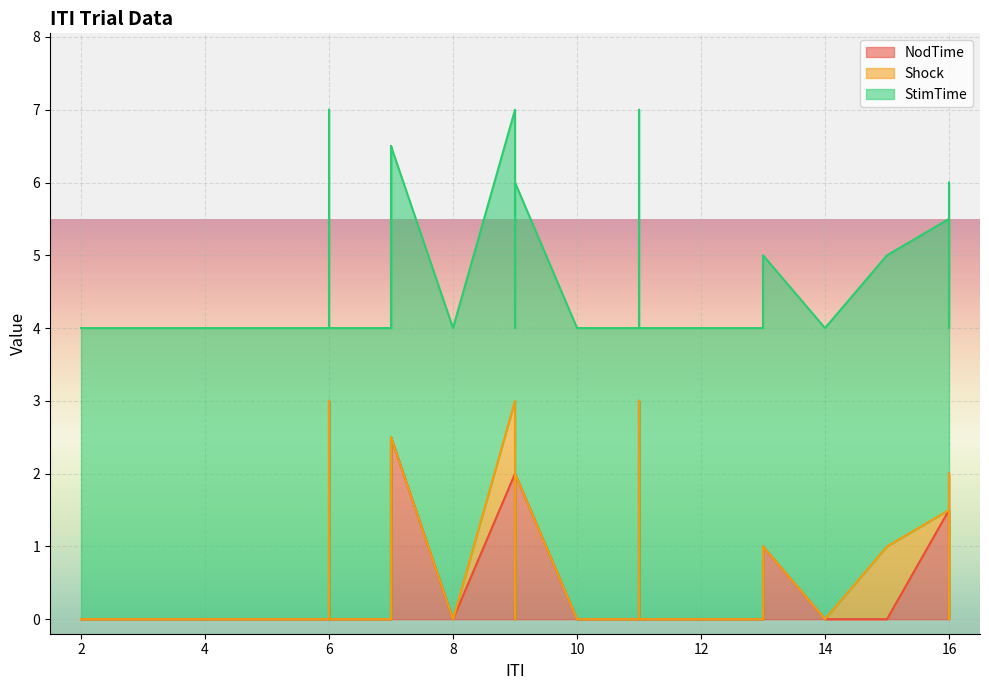

True or false: Shock and StimTime intersect in this chart.

False